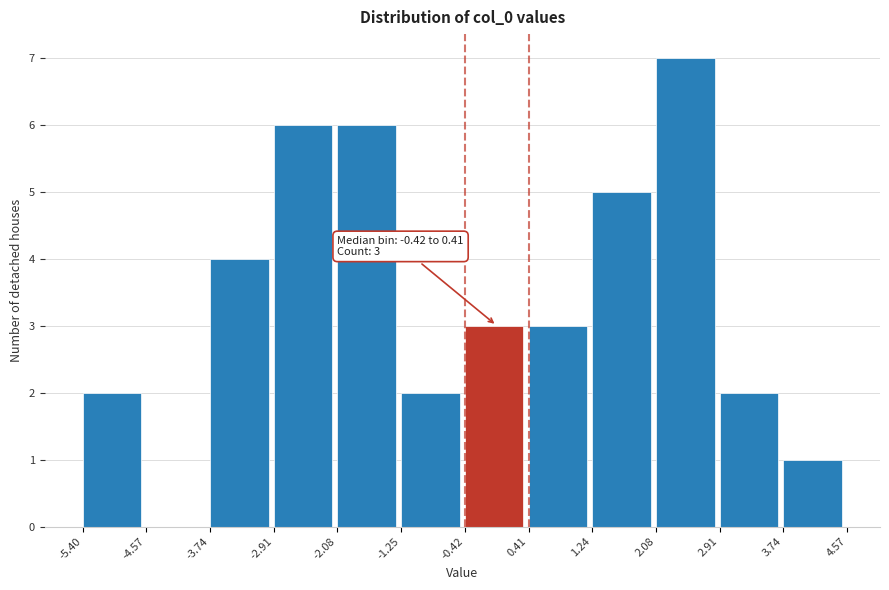

Which range on the x-axis has the tallest bar?

2.08 to 2.91